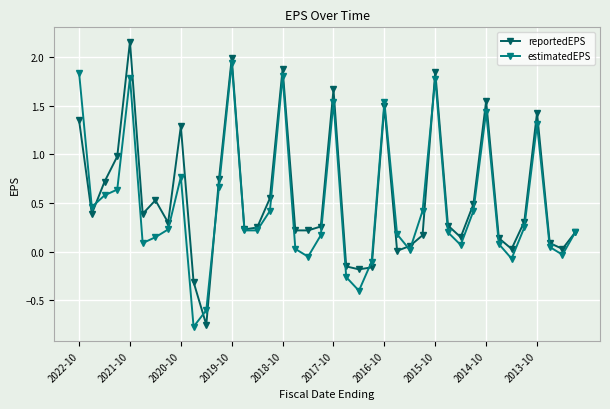

List the series in order of their peak value, highest first.

reportedEPS, estimatedEPS